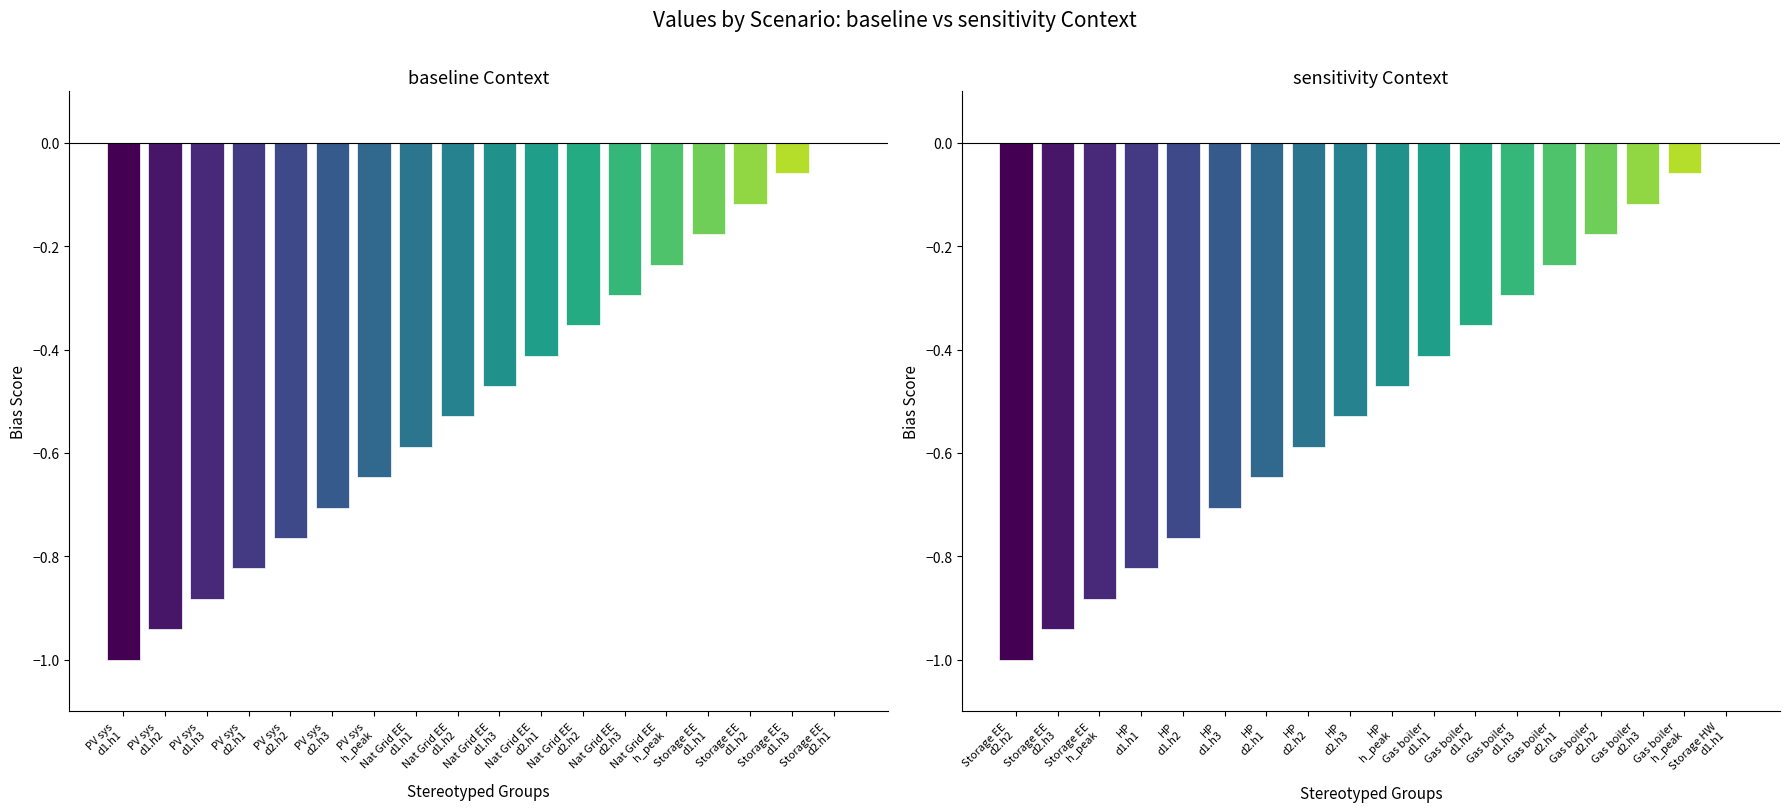

Which series has the largest total across all categories?

baseline